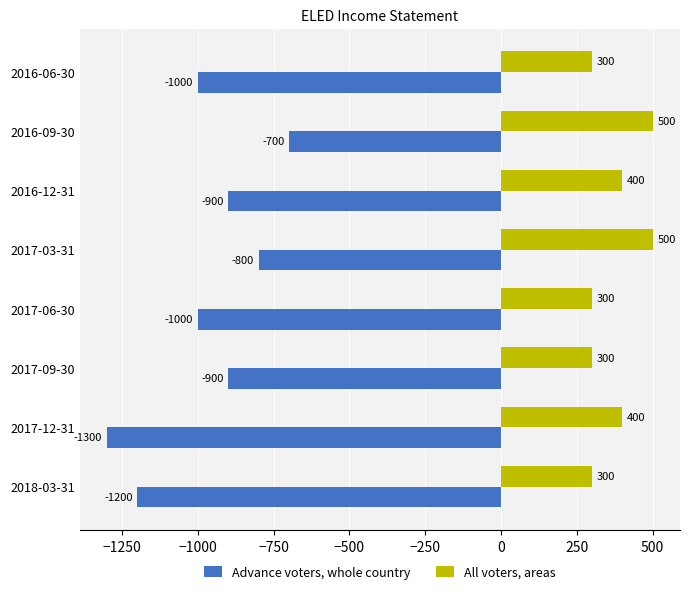

List the series in order of their overall mean, lowest first.

Advance voters, whole country, All voters, areas